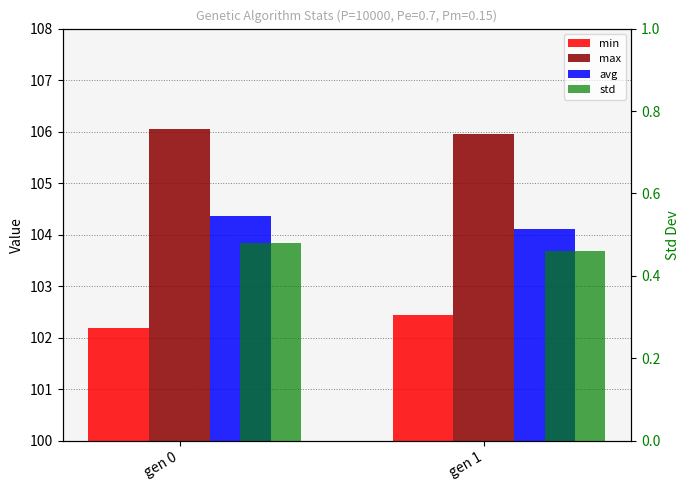

Reading left to right, transcribe all the data shown in this chart.

min: 102.2	102.4
max: 106.1	105.9
avg: 104.4	104.1
std: 0.5	0.5